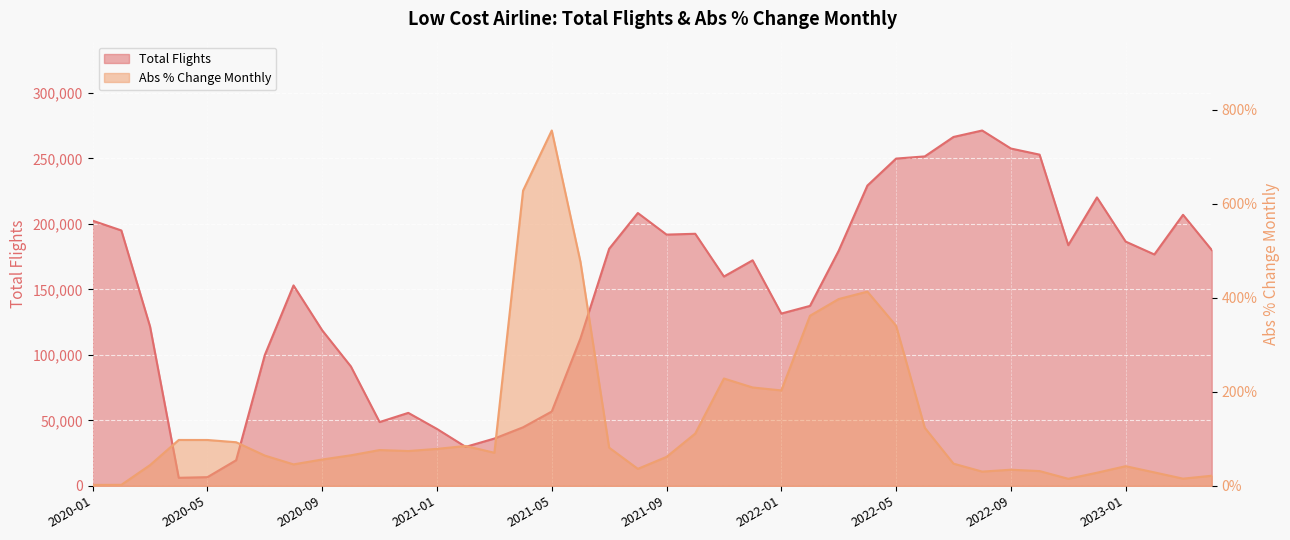

What is the maximum value for Total Flights?

271237.0